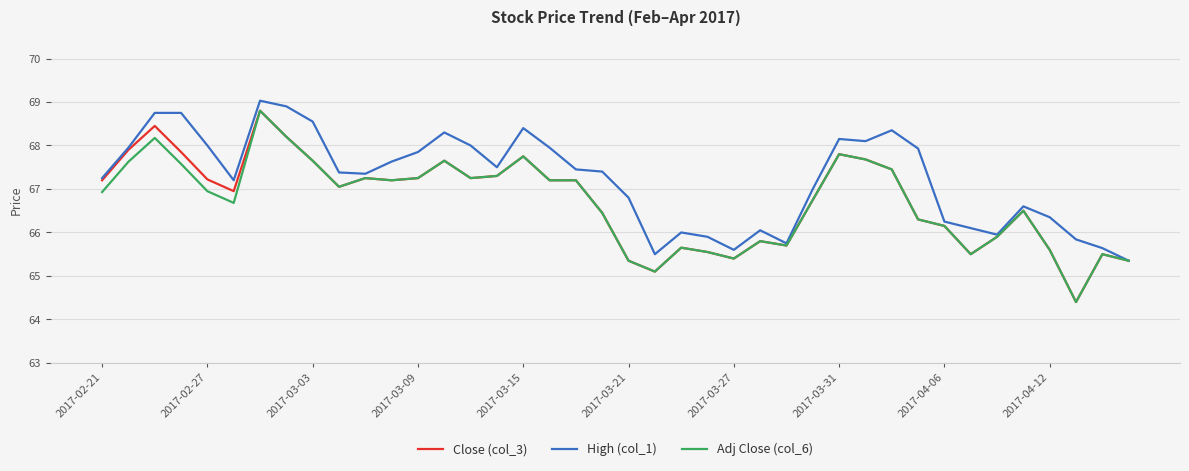

What is the highest value of the Adj Close (col_6) series?

68.8